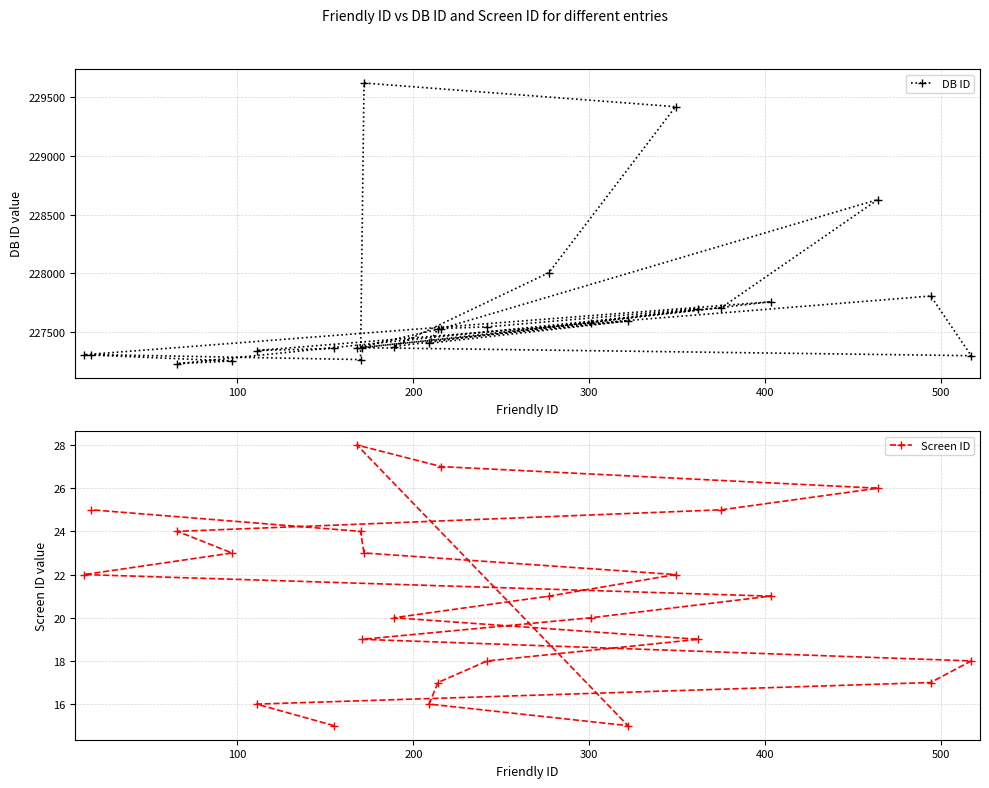

Rank the series by their maximum value, from lowest to highest.

Screen ID, DB ID